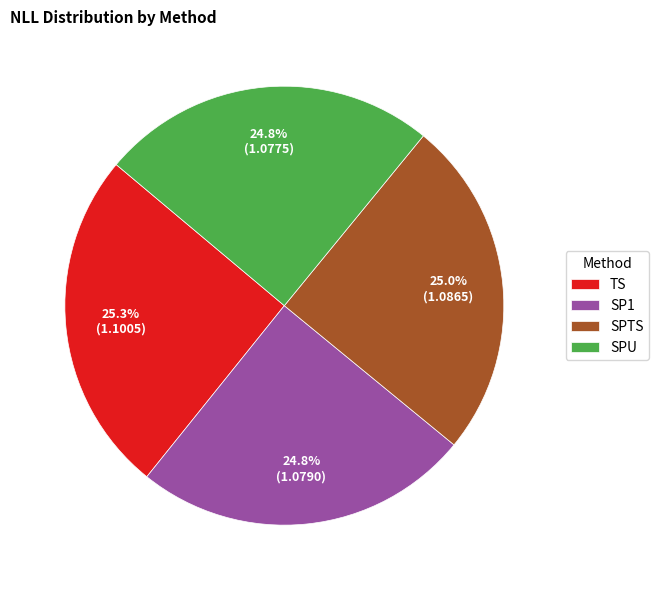

To the nearest percent, what percentage of the pie is SPU?

25%